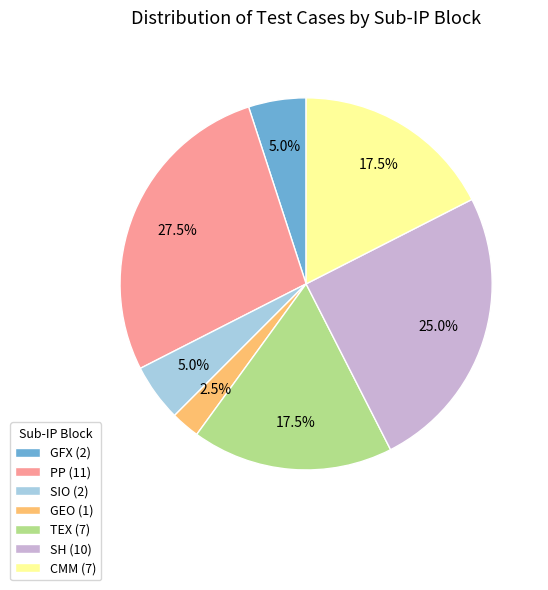

Count the number of slices in the pie.

7